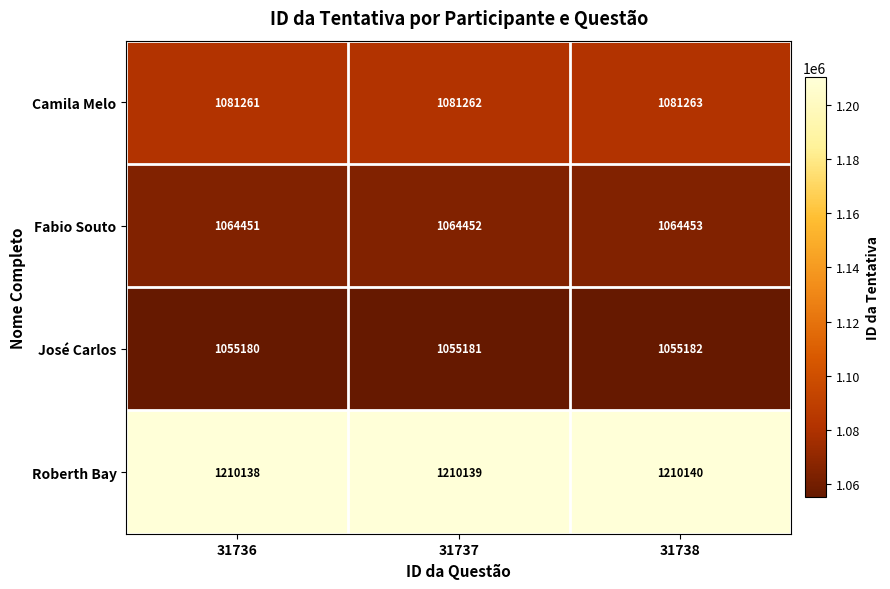

What is the spread (max minus min) of values at 31738?

154958